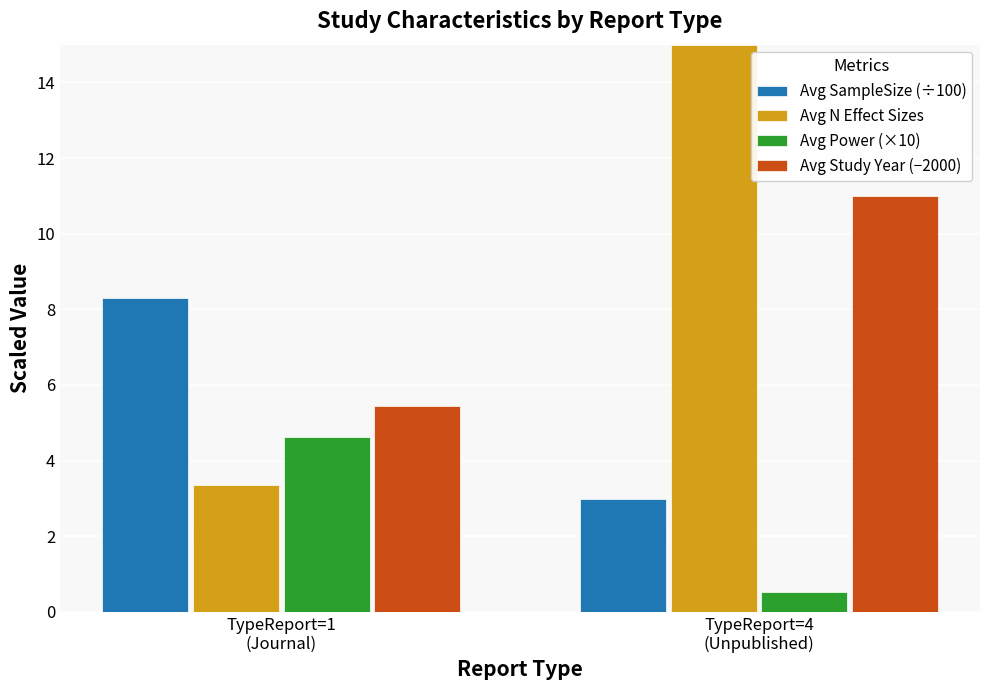

What is the average value of the Avg SampleSize (÷100) series?

5.6